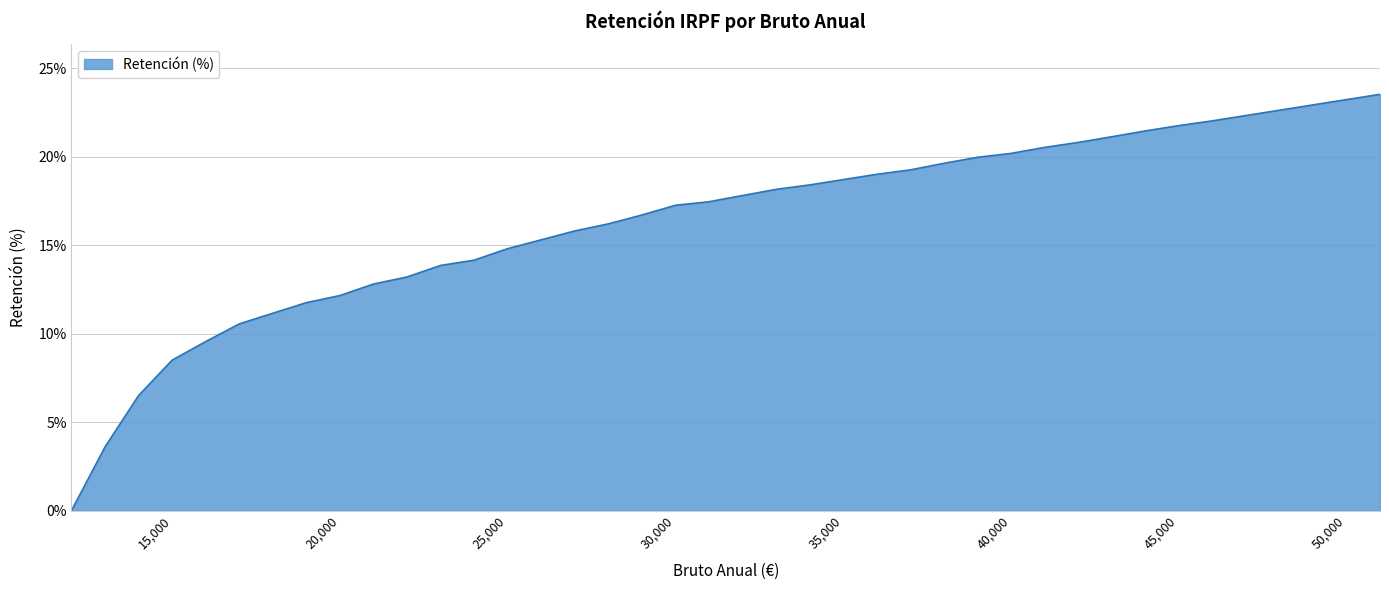

What is the difference between the maximum and minimum values?

23.5